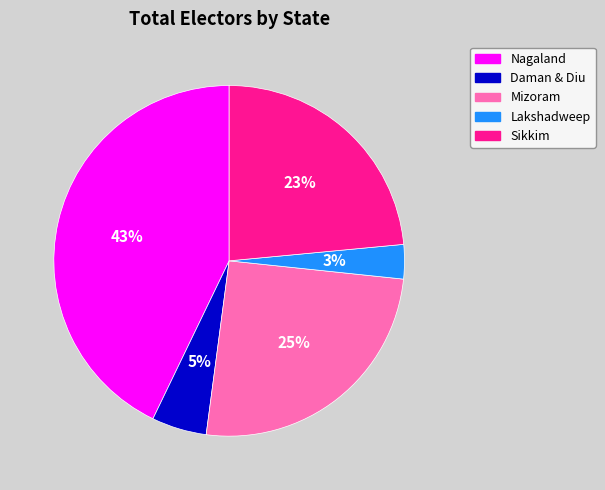

To the nearest percent, what is the difference between the Lakshadweep and Nagaland slice percentages?

40%